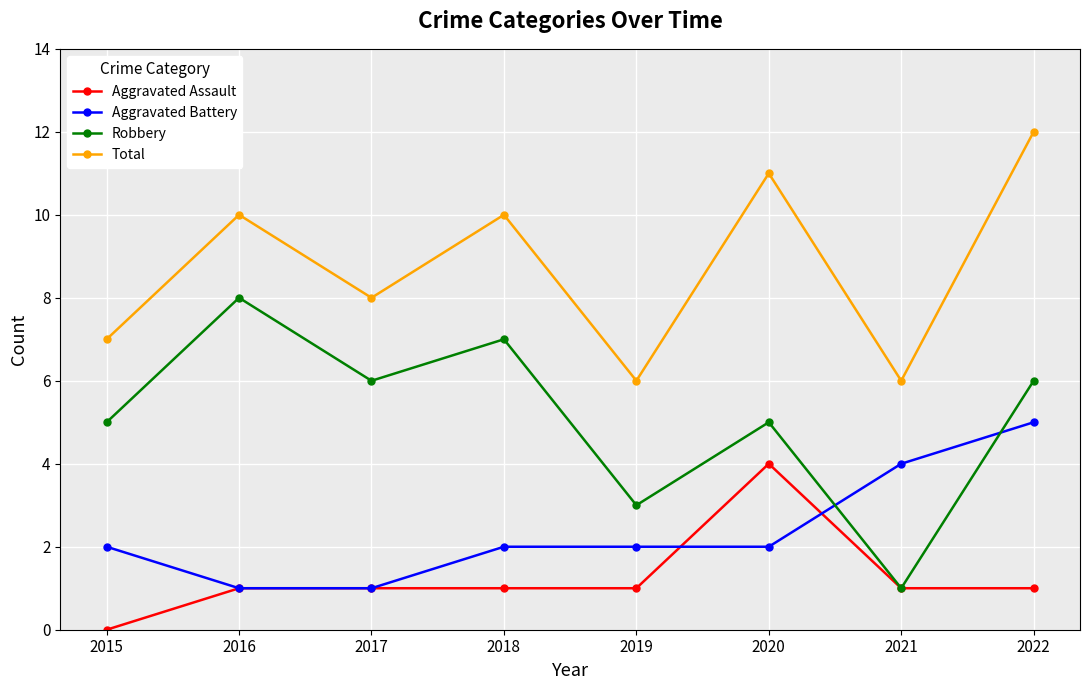

What is the value of the Aggravated Assault point at the 4th from the left?

1